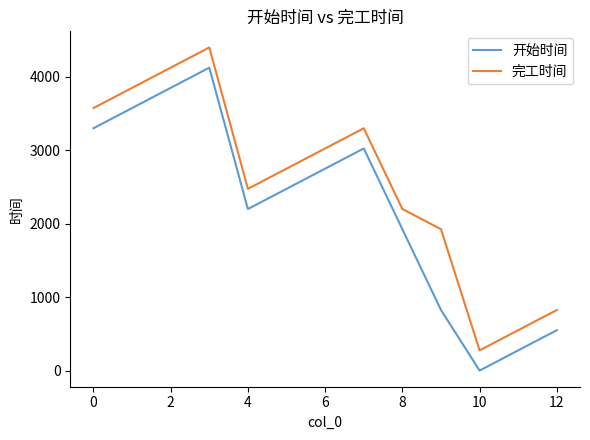

How many series are shown in this chart?

2